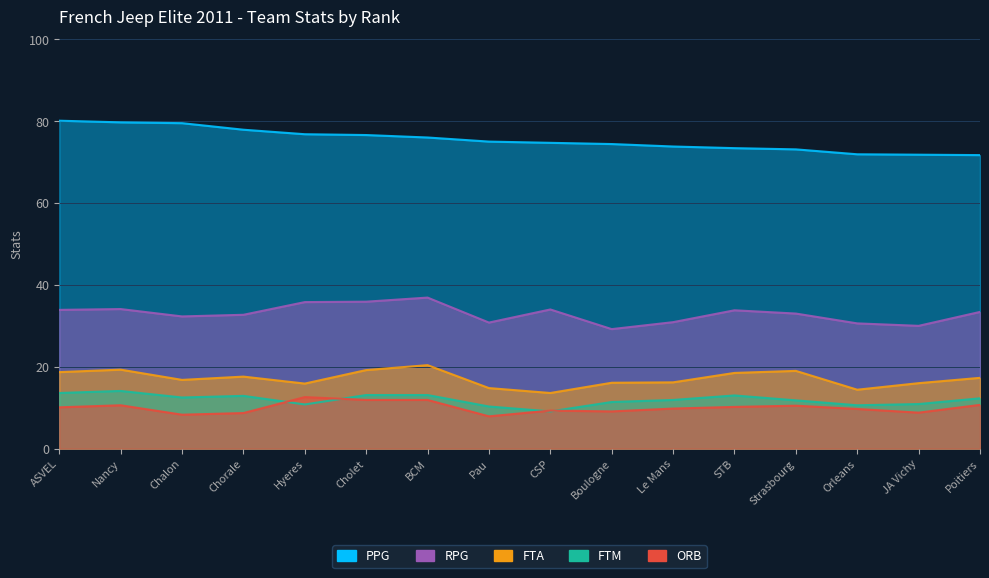

What is the label of the 3rd point from the left?

Chalon